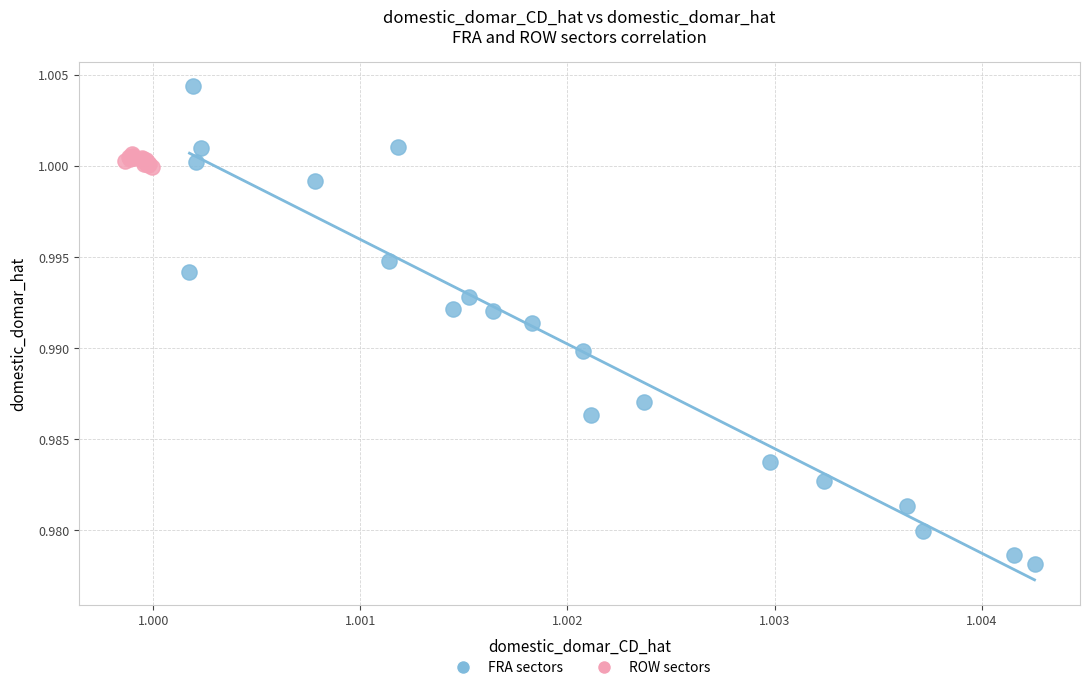

Which series reaches the maximum Y coordinate?

FRA sectors